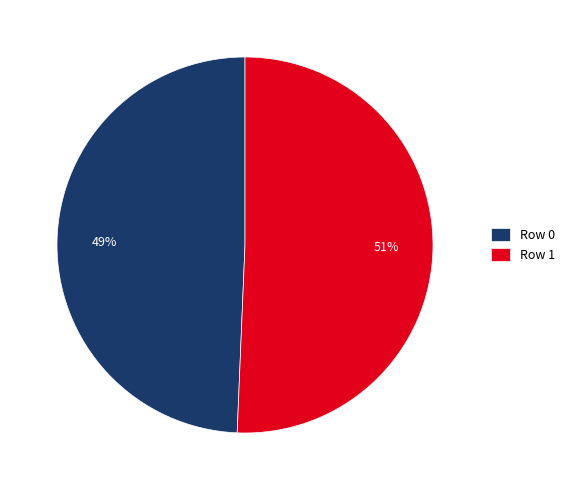

To the nearest percent, what percentage of the pie is Row 1?

51%